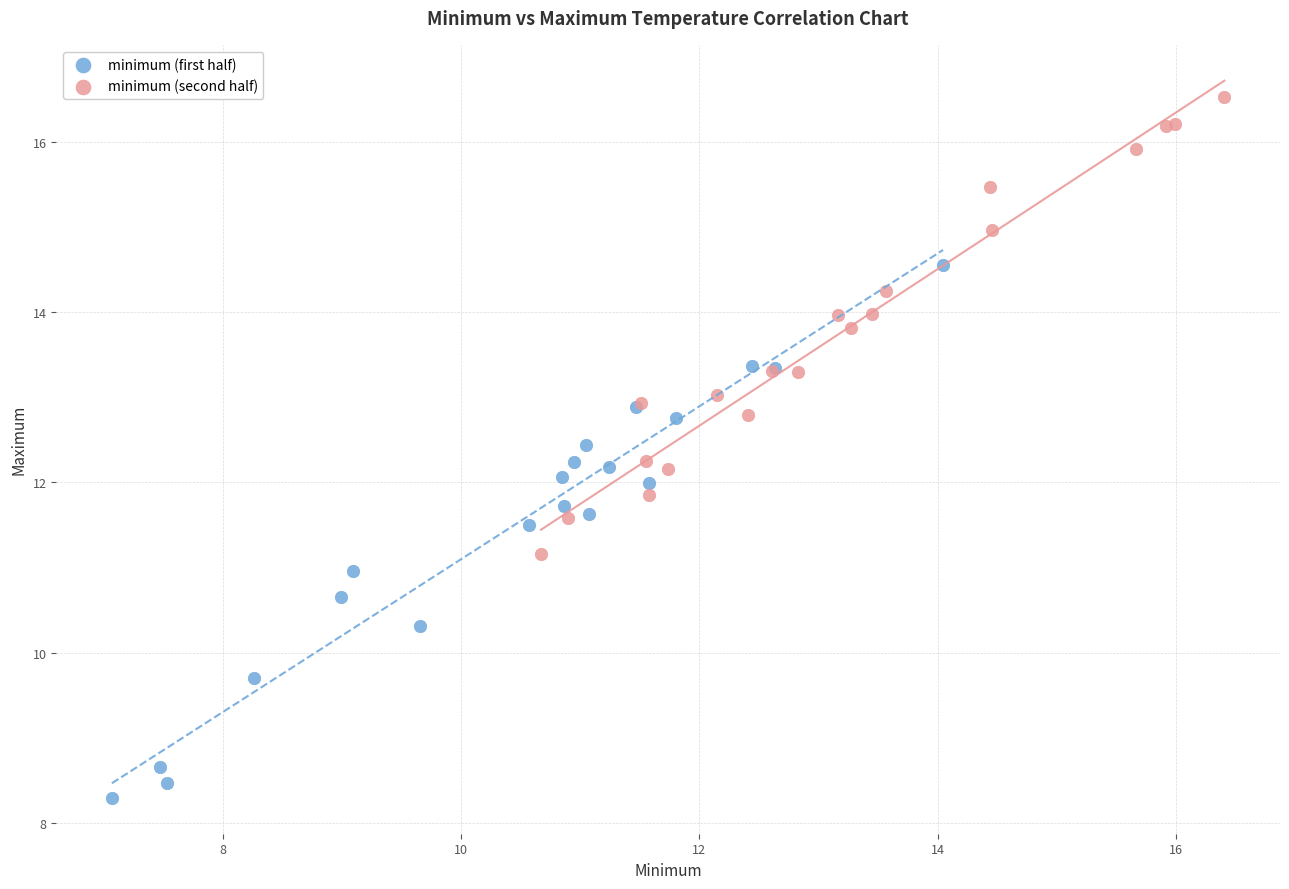

Which series contains the highest Y value?

minimum (second half)